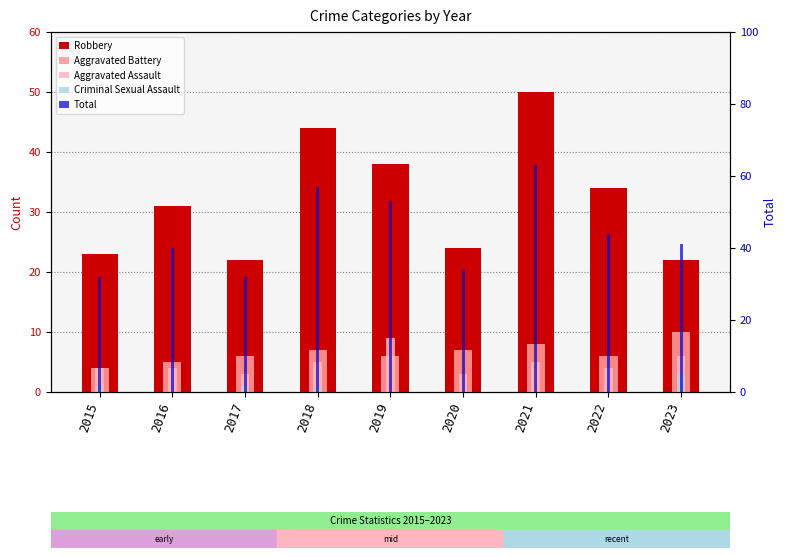

What is the difference between the maximum and minimum values in the Aggravated Assault series?

6